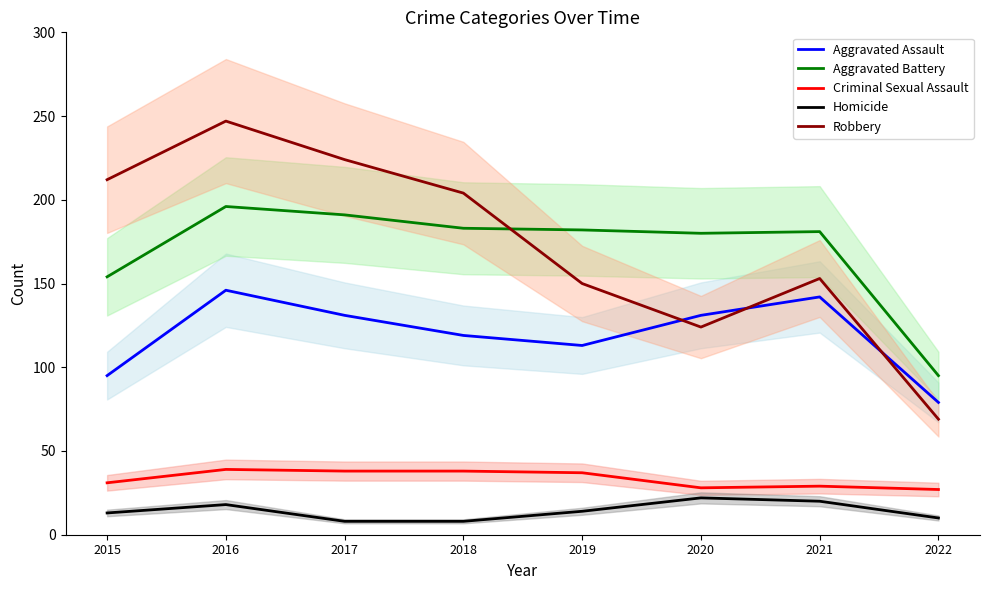

How many distinct data groups are displayed?

5